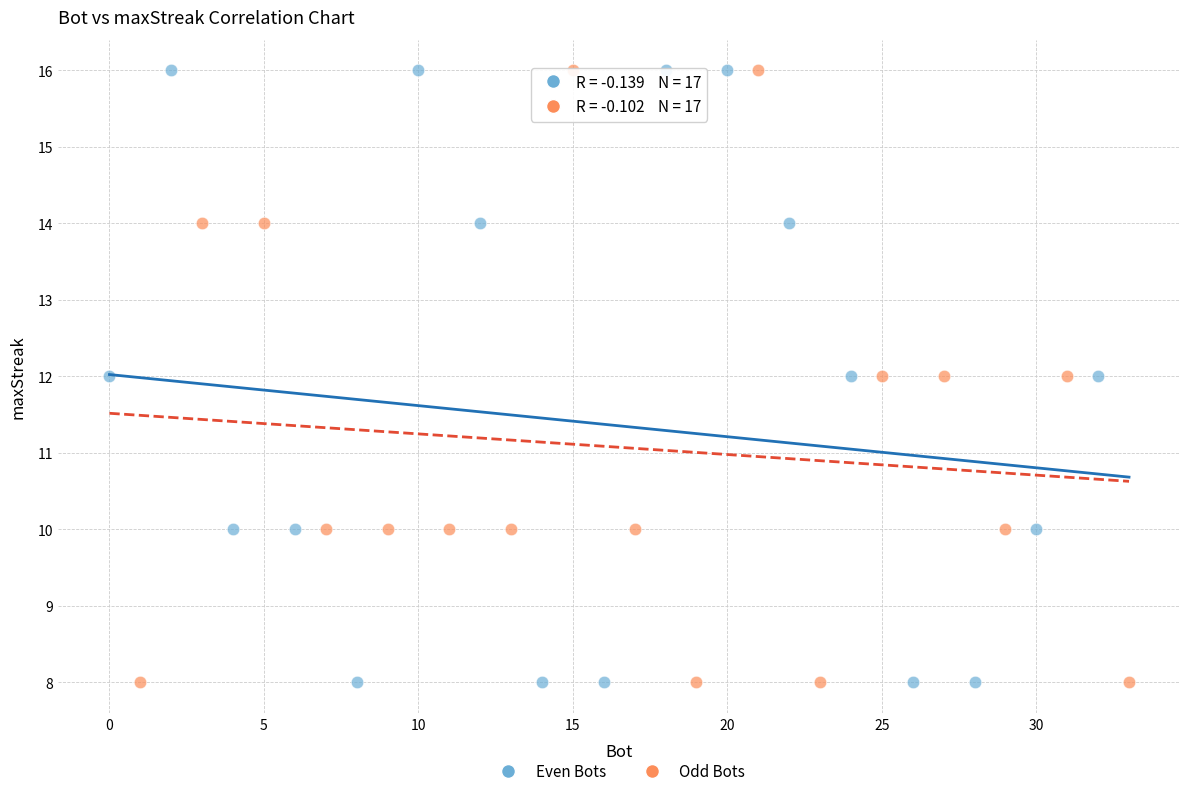

What are all the series names shown in the legend?

Even Bots, Odd Bots